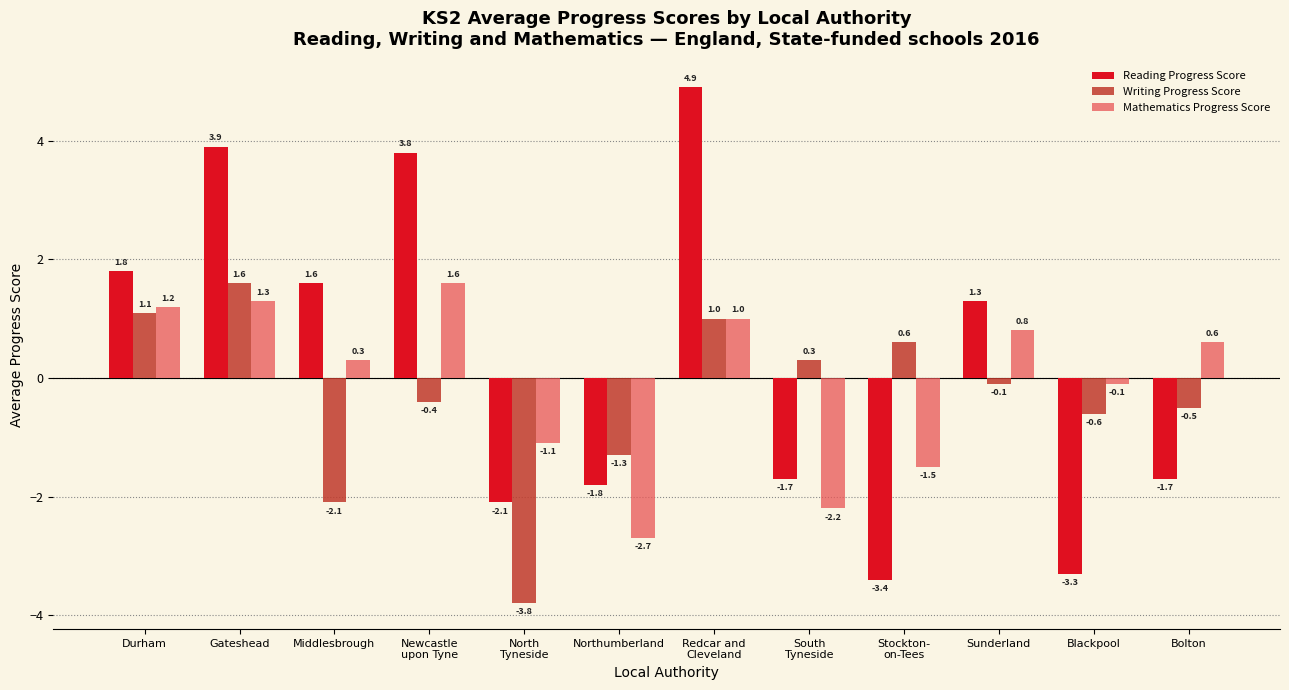

How many data points in Writing Progress Score are above 0?

5